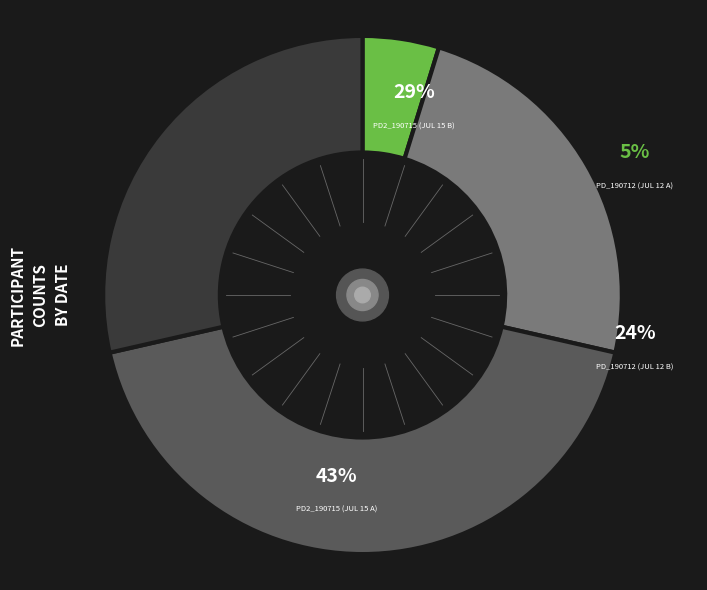

Is there any slice that represents more than half of the pie?

No